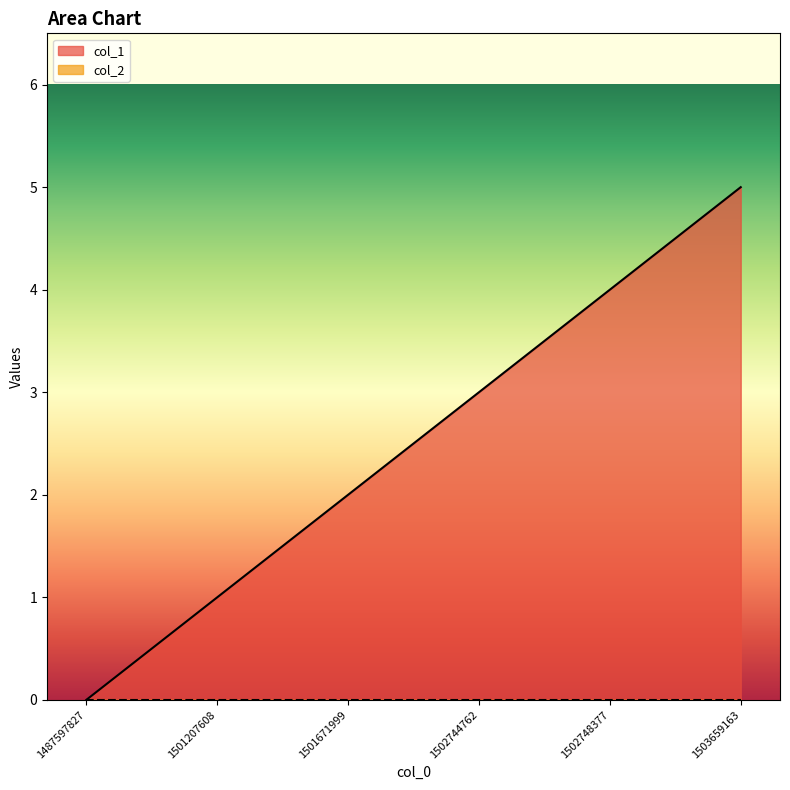

What is the sum of the values at 1502744762 and 1502748377?

7